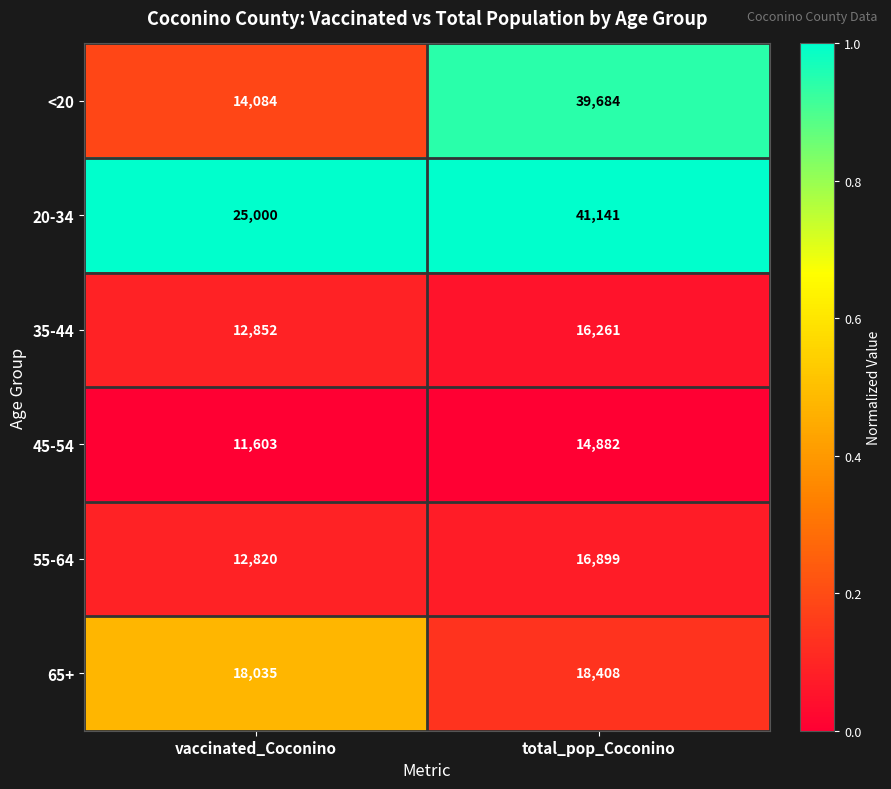

Reading left to right, transcribe all the data shown in this chart.

<20: 14084	39684
20-34: 25000	41141
35-44: 12852	16261
45-54: 11603	14882
55-64: 12820	16899
65+: 18035	18408